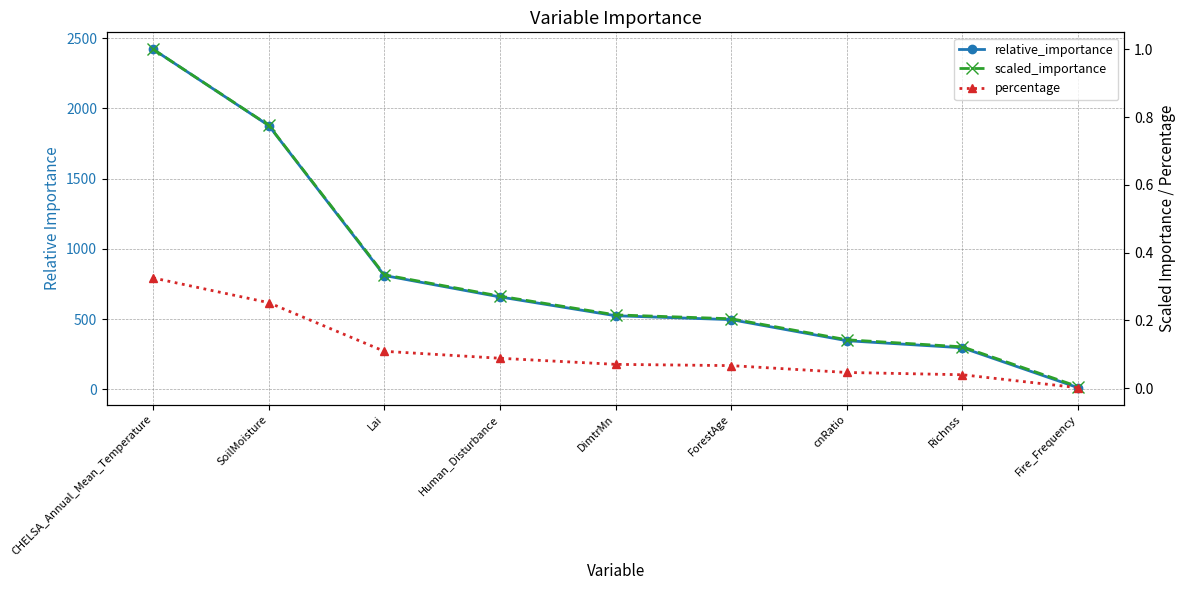

The relative_importance series shows 6.2 at Fire_Frequency. True or false?

False